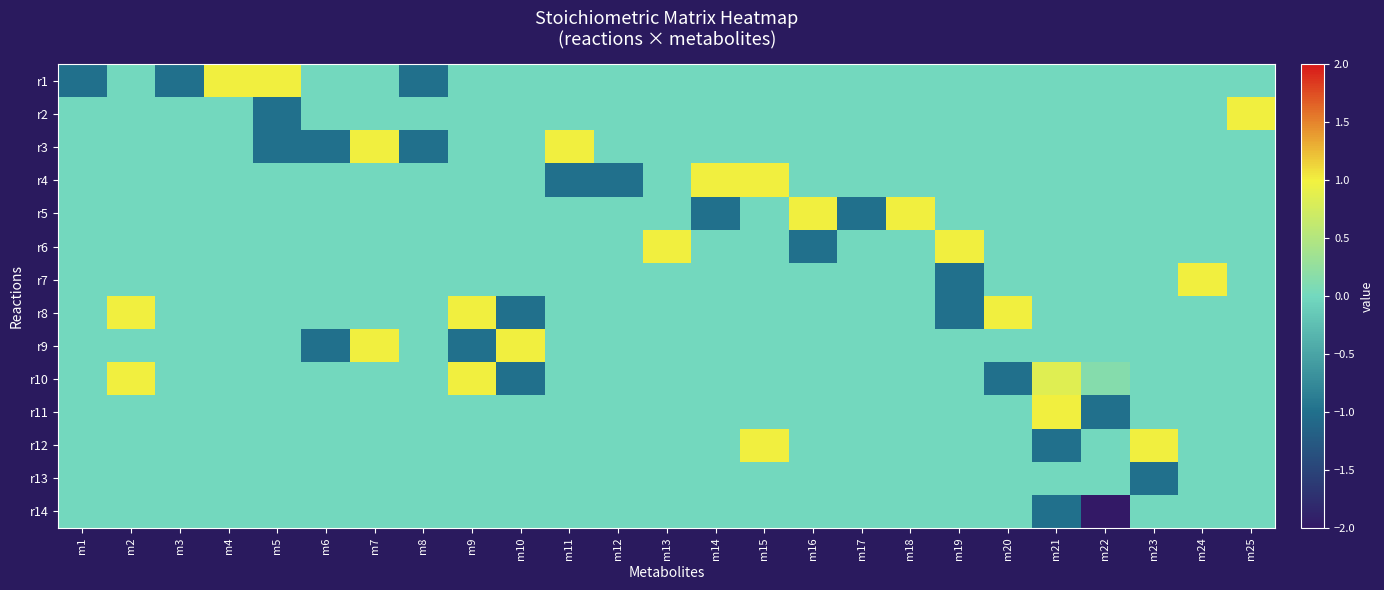

At which category does the chart reach its minimum across all series?

m22